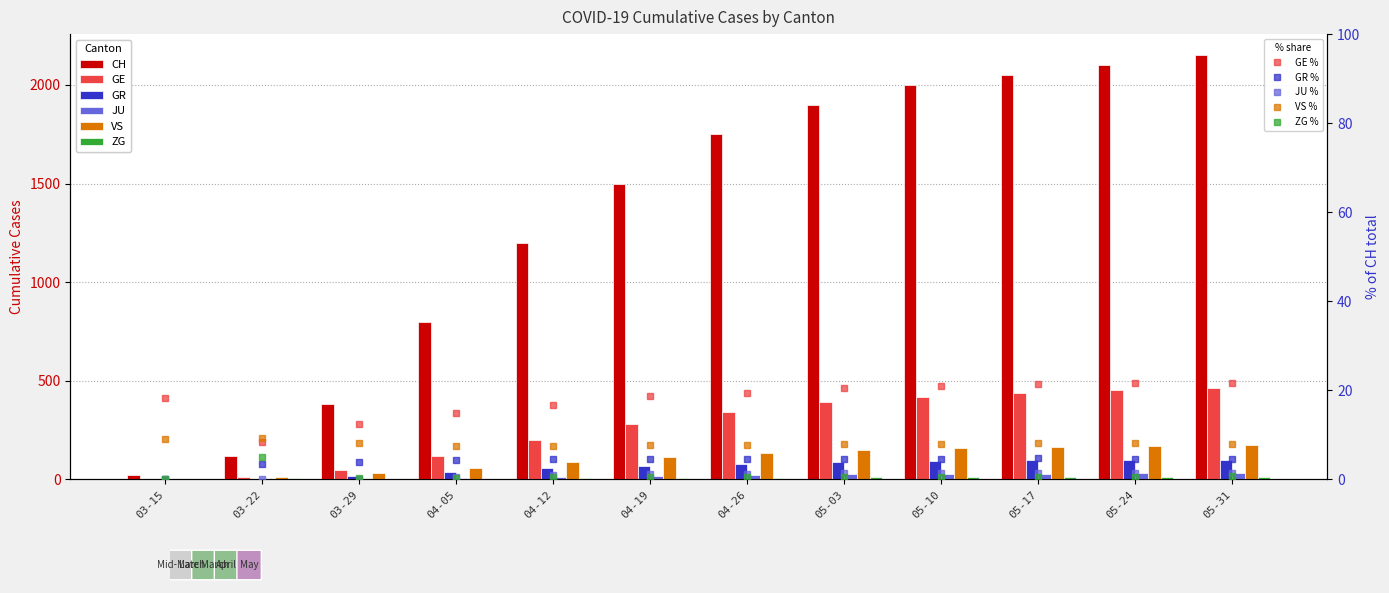

The value of VS at 04-26 is 135. True or false?

True